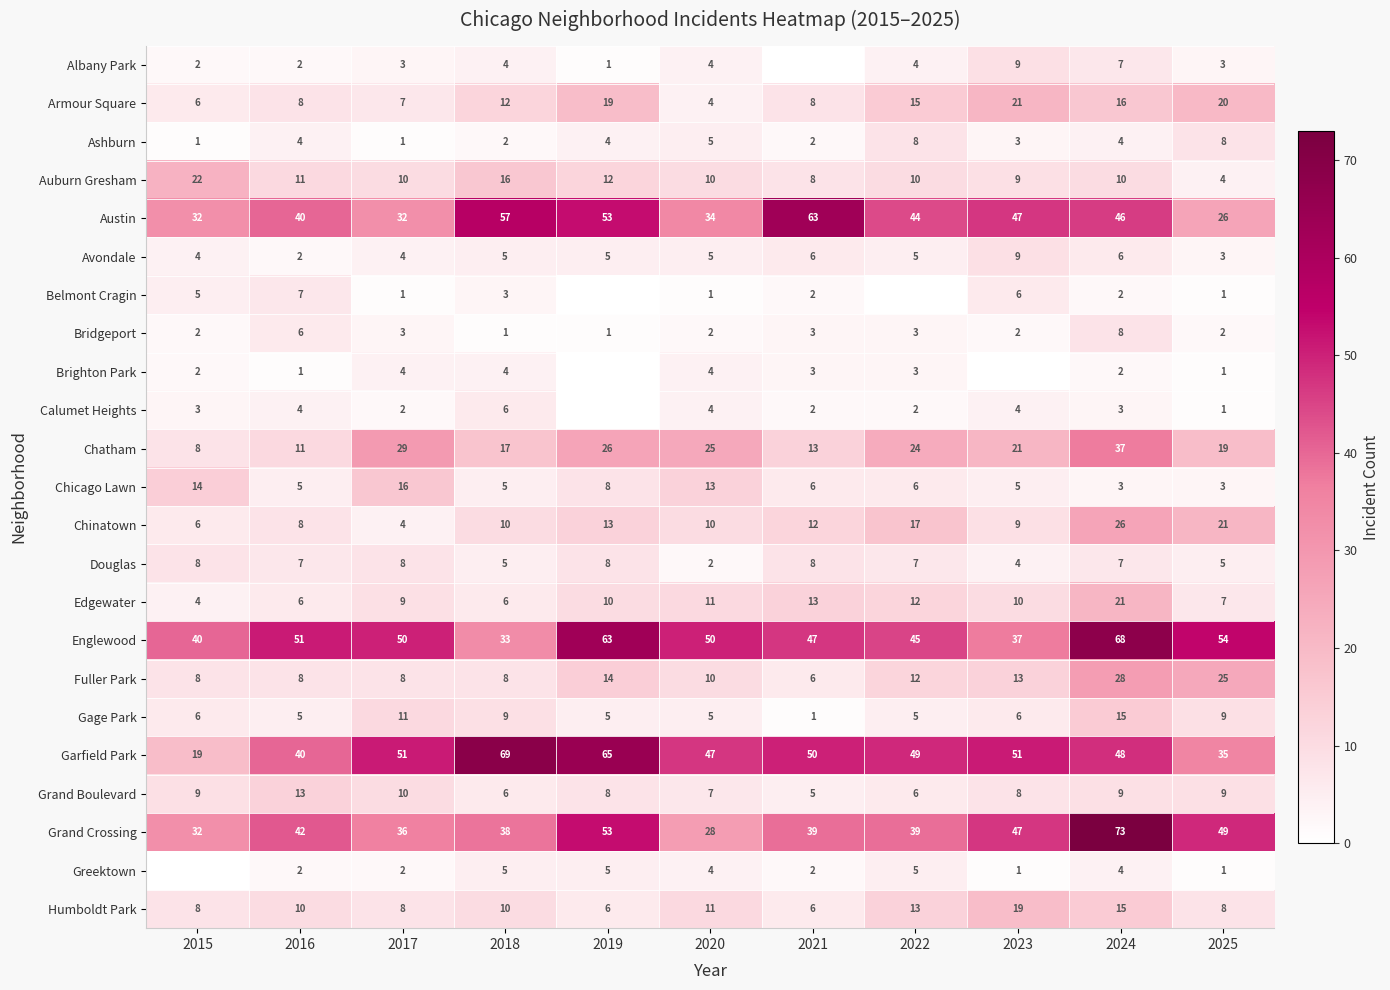

Is the value of Chatham at 2017 greater than the value of Garfield Park at 2022?

No